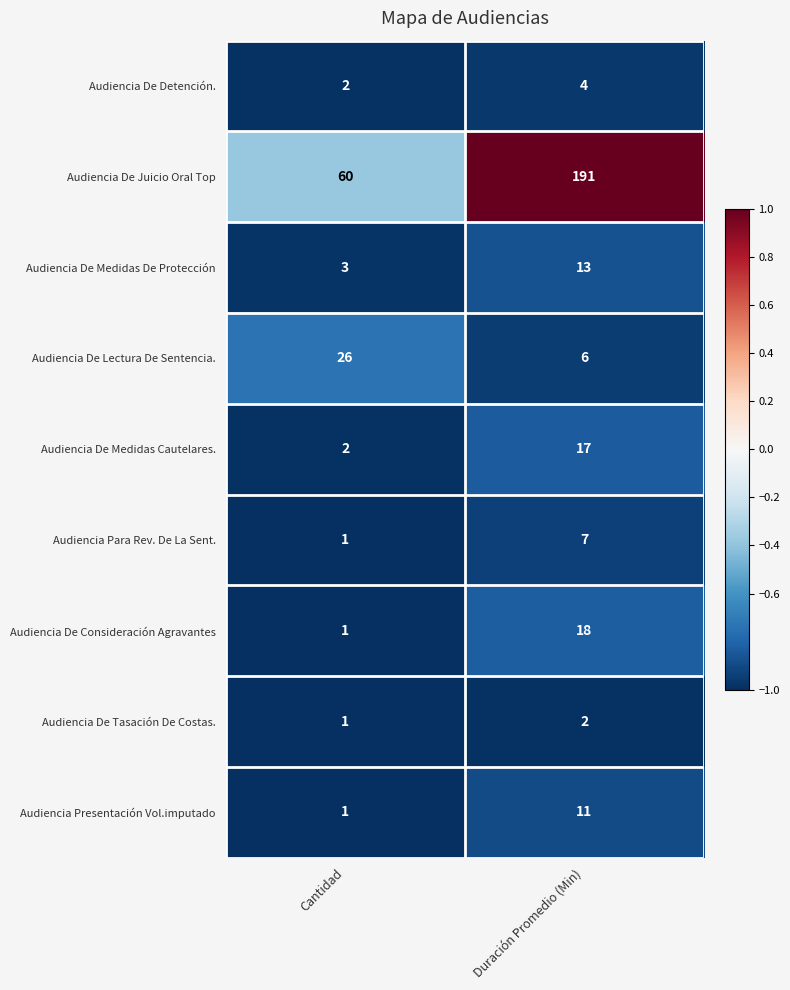

At which label does Audiencia Para Rev. De La Sent. reach its peak?

Duración Promedio (Min)